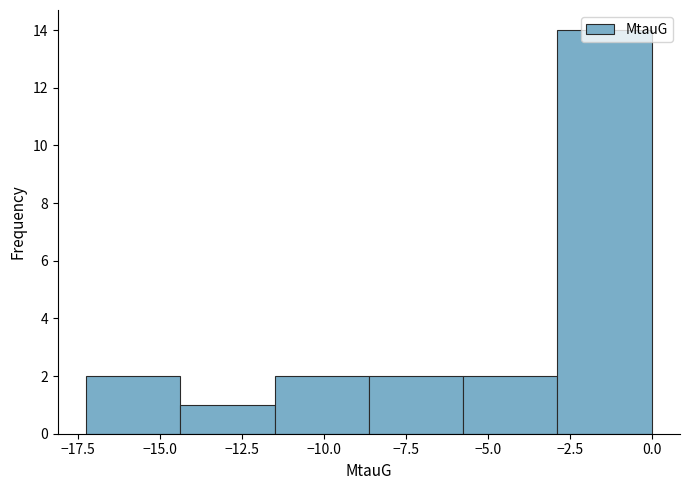

How tall is the bar that spans -8.5 to -6.0 on the x-axis? Neither the bar edges nor the heights are printed on the chart, so give them approximately, as read against the axes.

2